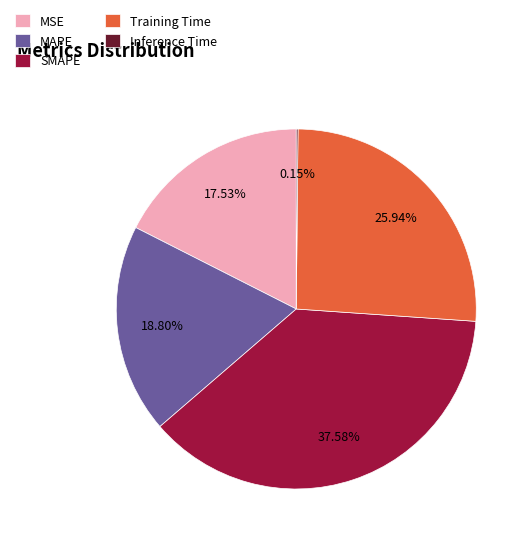

The Training Time slice represents 34% of the pie. True or false?

False